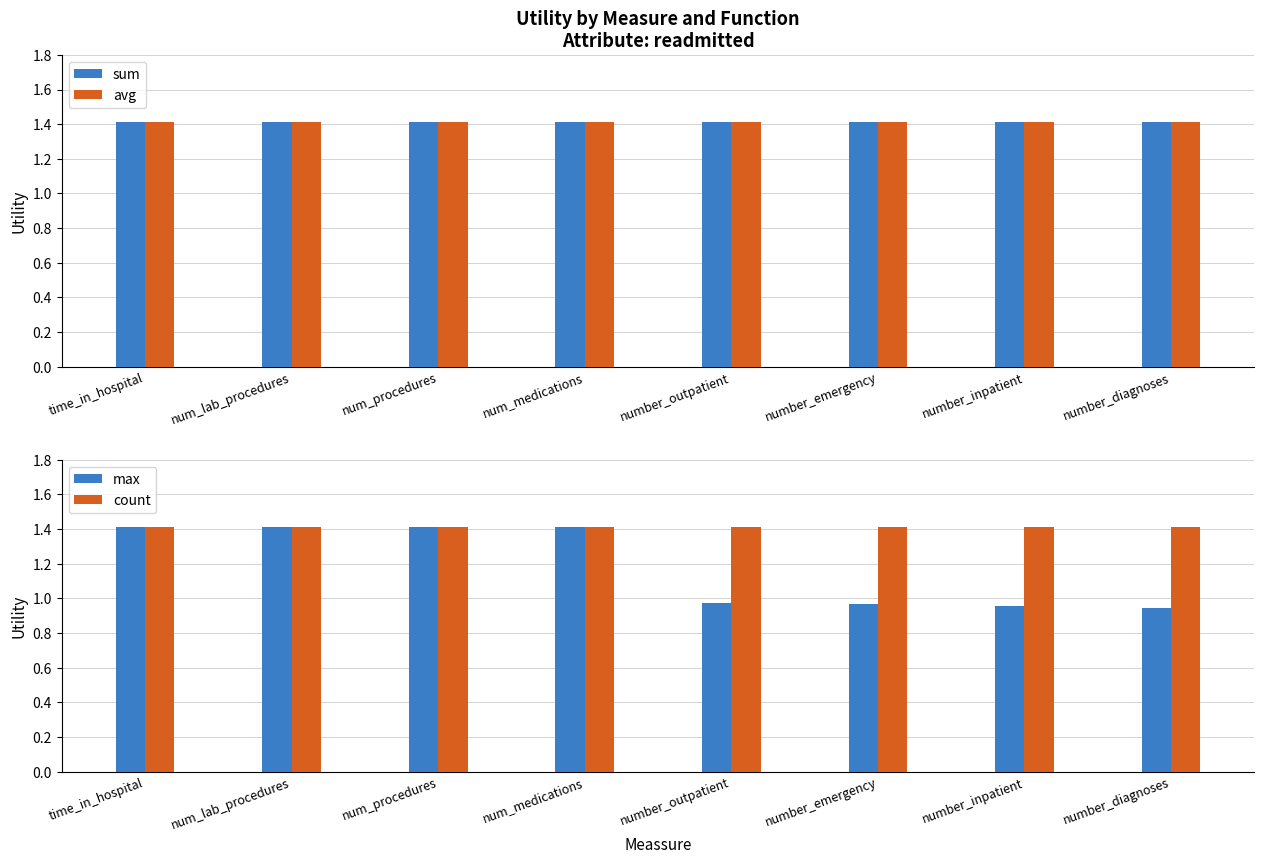

What is the value of the sum bar at the 2nd from the left?

1.4